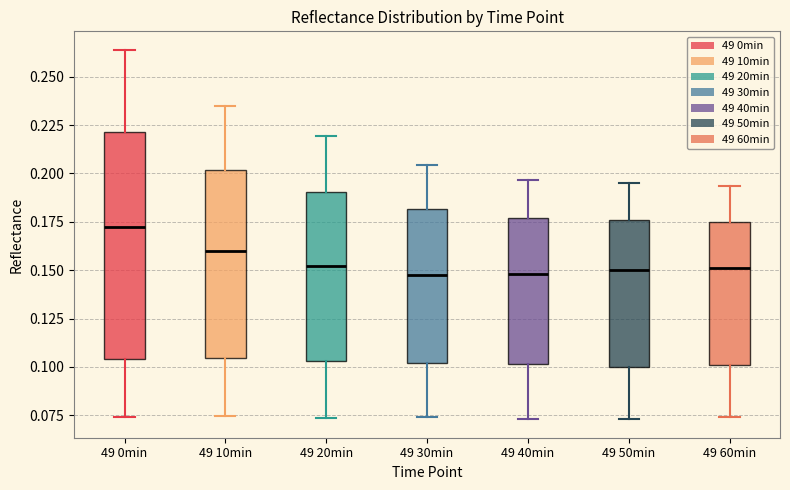

Reading left to right, read every box against the y-axis: the position of its median line, the range the box covers, and the ends of its whiskers. The values are not printed on the chart, so give them approximately, as read against the axis.

49 0min: median 0.175, box 0.105 to 0.220, whiskers 0.075 to 0.265
49 10min: median 0.160, box 0.105 to 0.200, whiskers 0.075 to 0.235
49 20min: median 0.150, box 0.105 to 0.190, whiskers 0.075 to 0.220
49 30min: median 0.150, box 0.100 to 0.180, whiskers 0.075 to 0.205
49 40min: median 0.150, box 0.100 to 0.175, whiskers 0.075 to 0.195
49 50min: median 0.150, box 0.100 to 0.175, whiskers 0.075 to 0.195
49 60min: median 0.150, box 0.100 to 0.175, whiskers 0.075 to 0.195